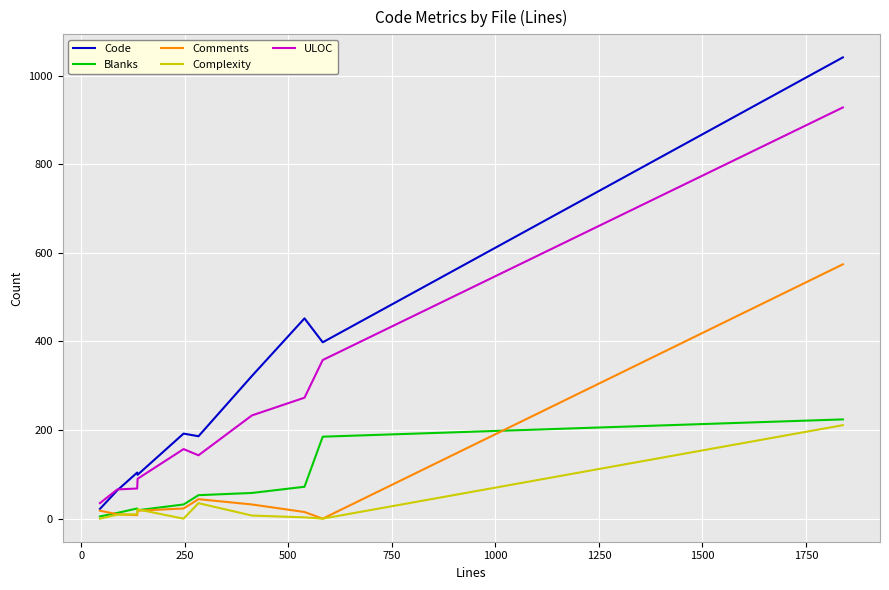

What is the highest value of the Complexity series?

211